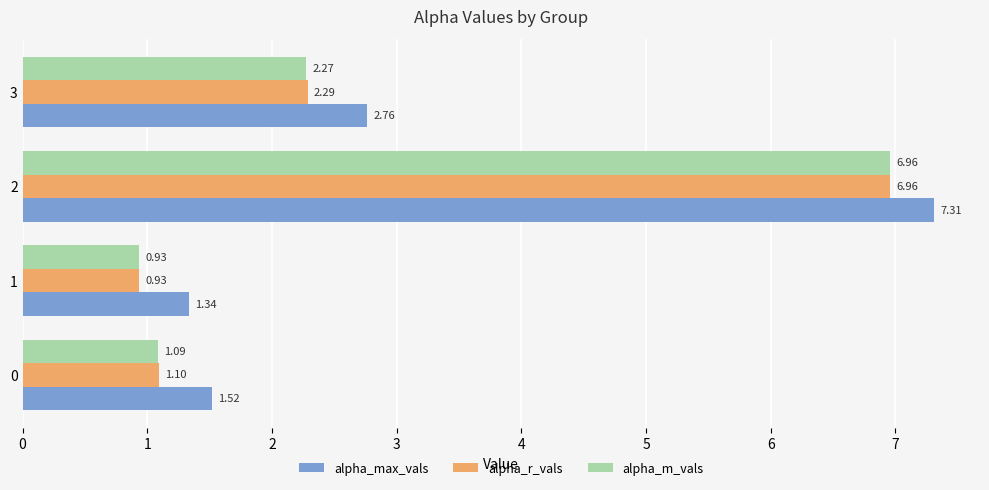

At which label is alpha_m_vals closest to 3?

3